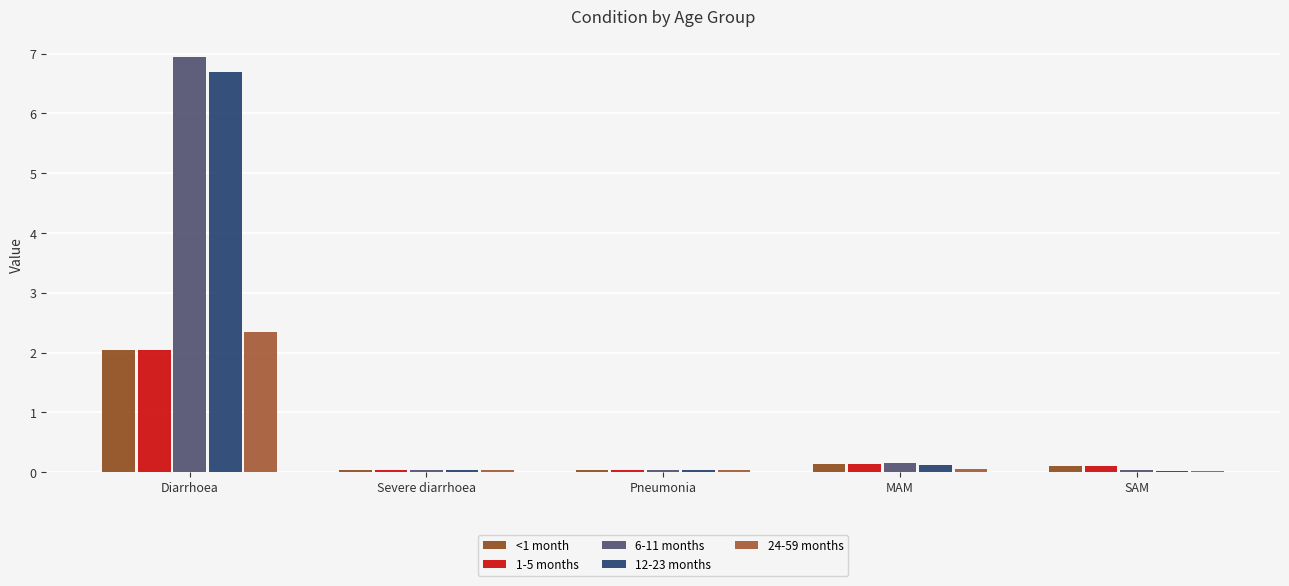

Reading left to right, what are all the values shown in this chart?

<1 month: 2.0	0.0	0.0	0.1	0.1
1-5 months: 2.0	0.0	0.0	0.1	0.1
6-11 months: 6.9	0.0	0.0	0.1	0.0
12-23 months: 6.7	0.0	0.0	0.1	0.0
24-59 months: 2.3	0.0	0.0	0.1	0.0